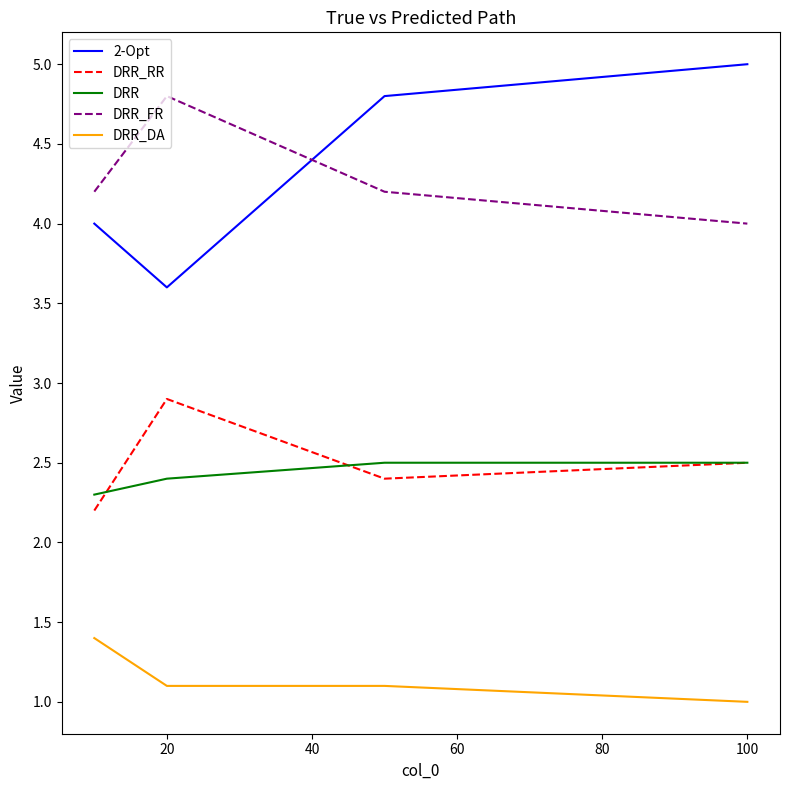

Reading left to right, transcribe all the data shown in this chart.

2-Opt: 4.0	3.6	4.8	5.0
DRR_RR: 2.2	2.9	2.4	2.5
DRR: 2.3	2.4	2.5	2.5
DRR_FR: 4.2	4.8	4.2	4.0
DRR_DA: 1.4	1.1	1.1	1.0